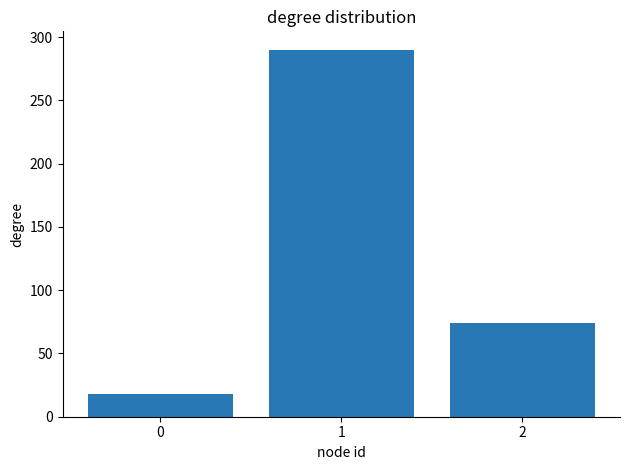

Which category has the highest value across all series?

1